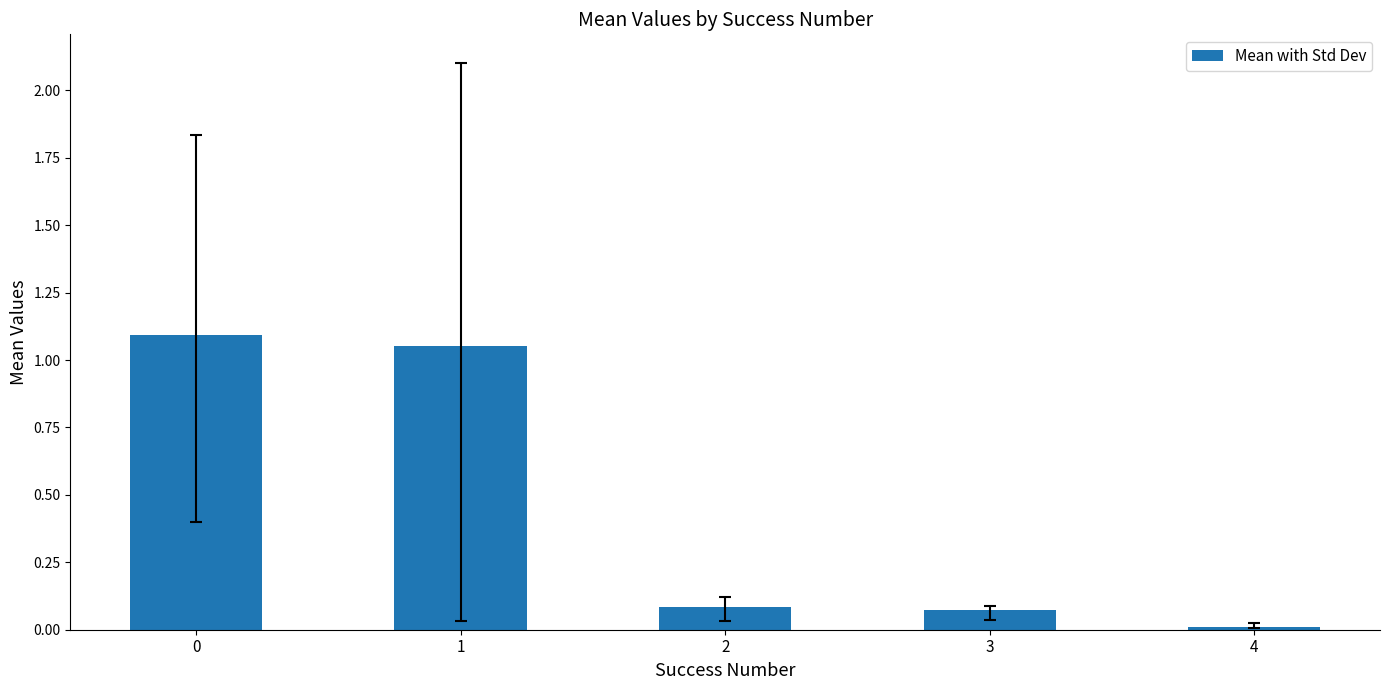

What is the change in value from 2 to 4?

-0.1